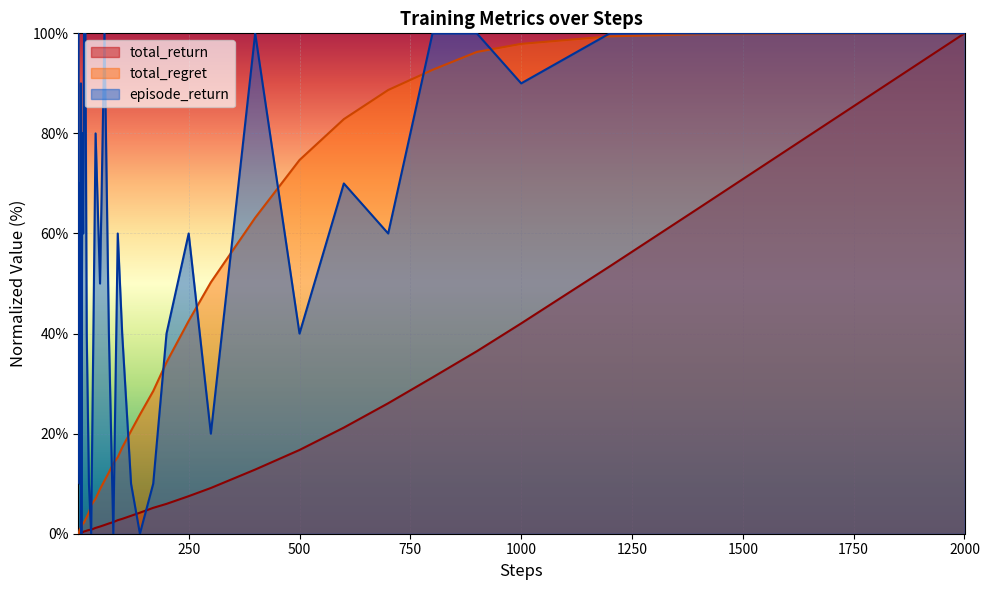

Which series changed the most between 14 and 100?

episode_return